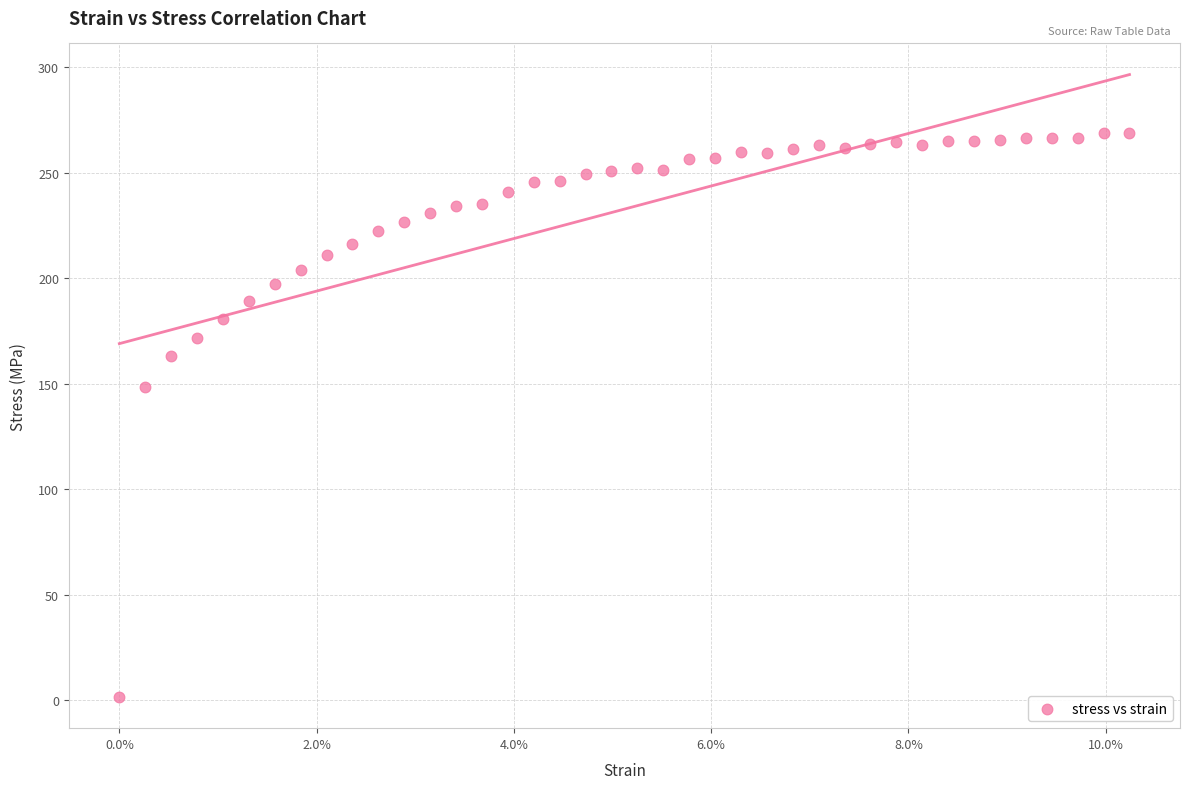

What Y value in the scatter plot is closest to 135?

148.2